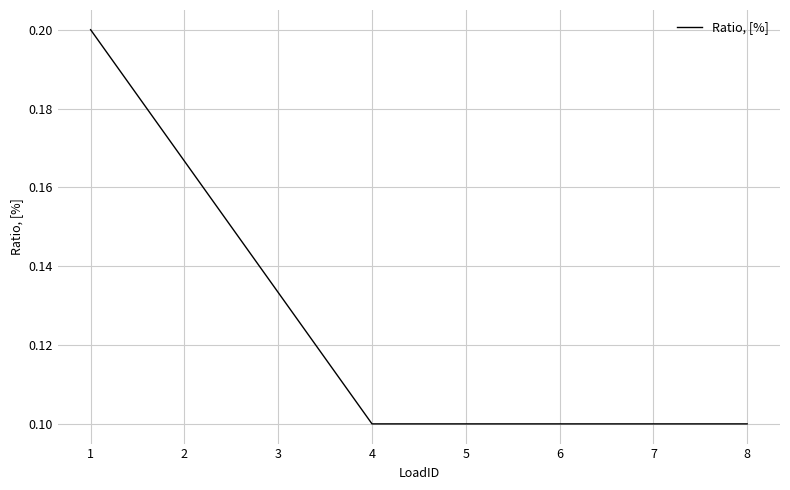

True or false: the data has more than 2 interior local peaks.

False